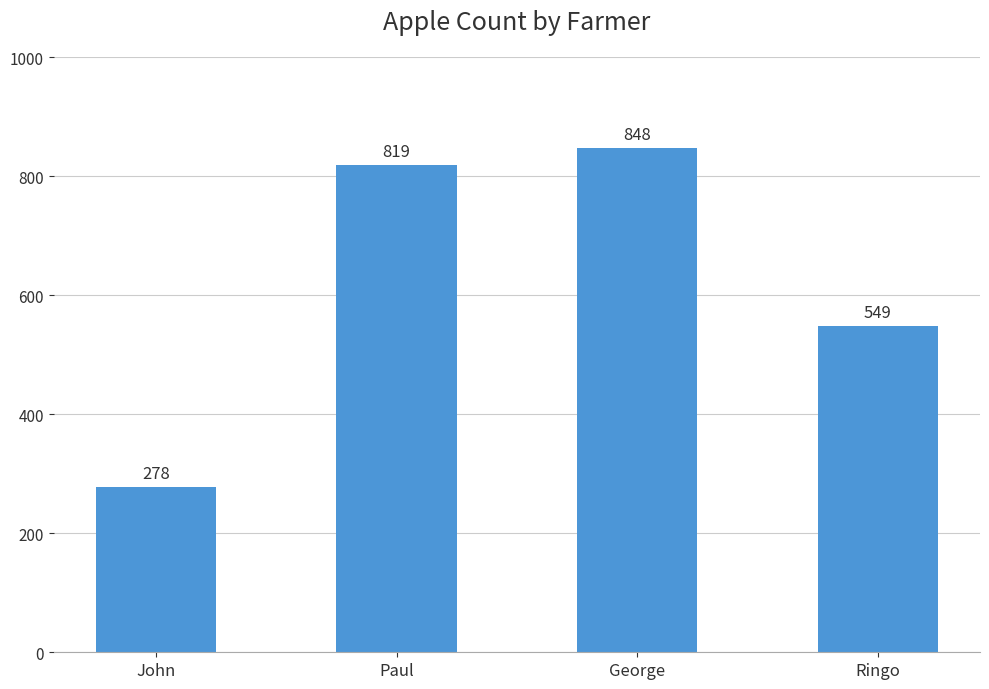

What is the difference between the maximum and minimum values?

570